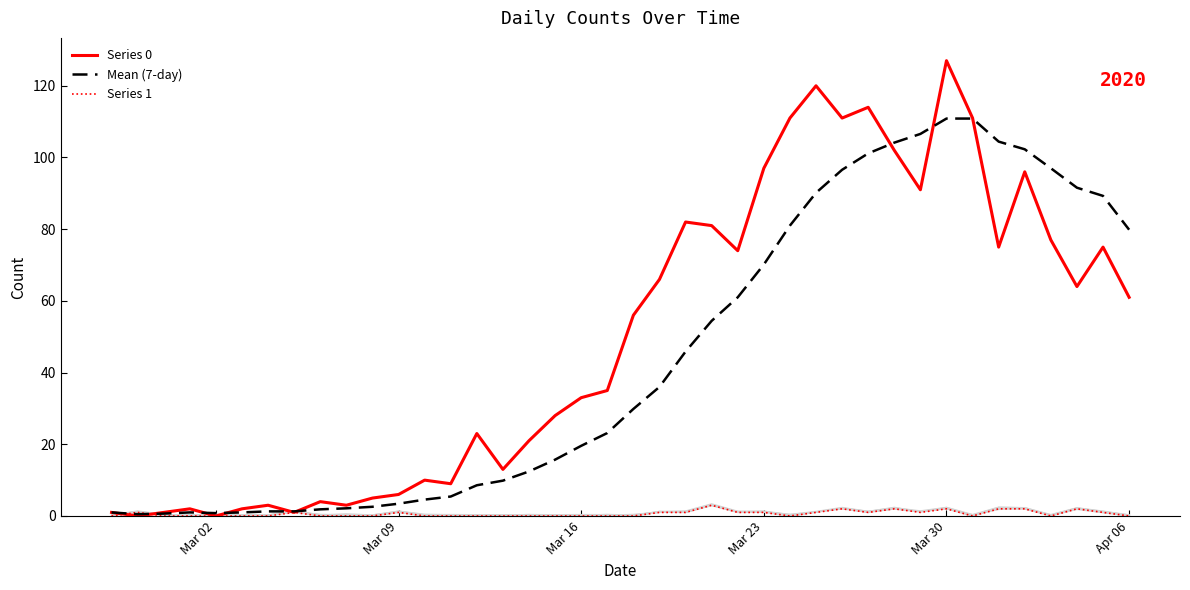

Reading left to right, extract all data points from this chart.

Series 0: 1.0	0.0	1.0	2.0	0.0	2.0	3.0	1.0	4.0	3.0	5.0	6.0	10.0	9.0	23.0	13.0	21.0	28.0	33.0	35.0	56.0	66.0	82.0	81.0	74.0	97.0	111.0	120.0	111.0	114.0	102.0	91.0	127.0	111.0	75.0	96.0	77.0	64.0	75.0	61.0
Mean (7-day): 1.0	0.5	0.7	1.0	0.8	1.0	1.3	1.3	1.9	2.1	2.6	3.4	4.6	5.4	8.6	9.9	12.4	15.7	19.6	23.1	29.9	36.0	45.9	54.4	61.0	70.1	81.0	90.1	96.6	101.1	104.1	106.6	110.9	110.9	104.4	102.3	97.0	91.6	89.3	79.9
Series 1: 0.0	1.0	0.0	0.0	0.0	0.0	0.0	1.0	0.0	0.0	0.0	1.0	0.0	0.0	0.0	0.0	0.0	0.0	0.0	0.0	0.0	1.0	1.0	3.0	1.0	1.0	0.0	1.0	2.0	1.0	2.0	1.0	2.0	0.0	2.0	2.0	0.0	2.0	1.0	0.0